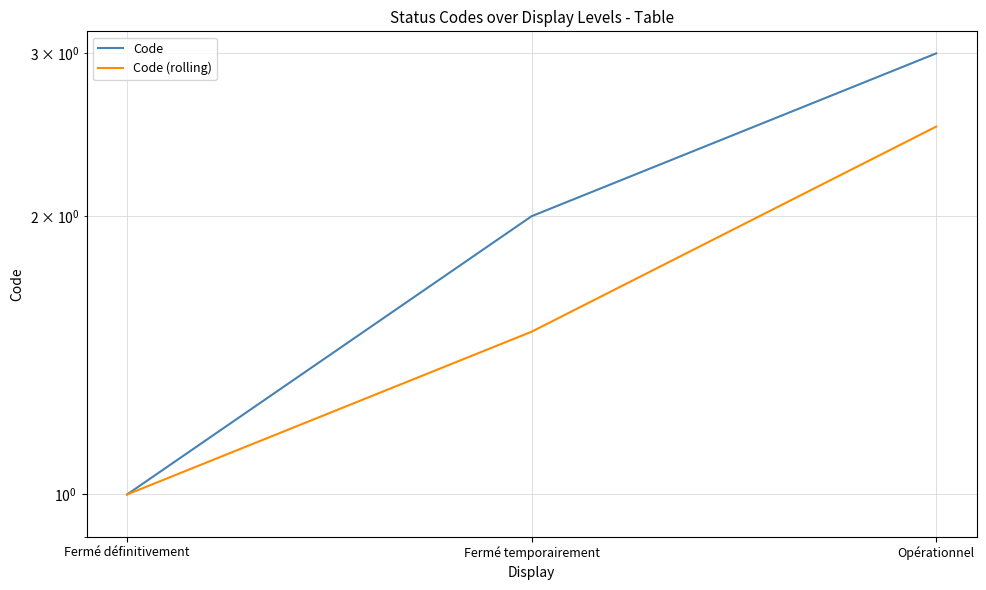

Where is Code (rolling) nearest to the value 1?

Fermé définitivement